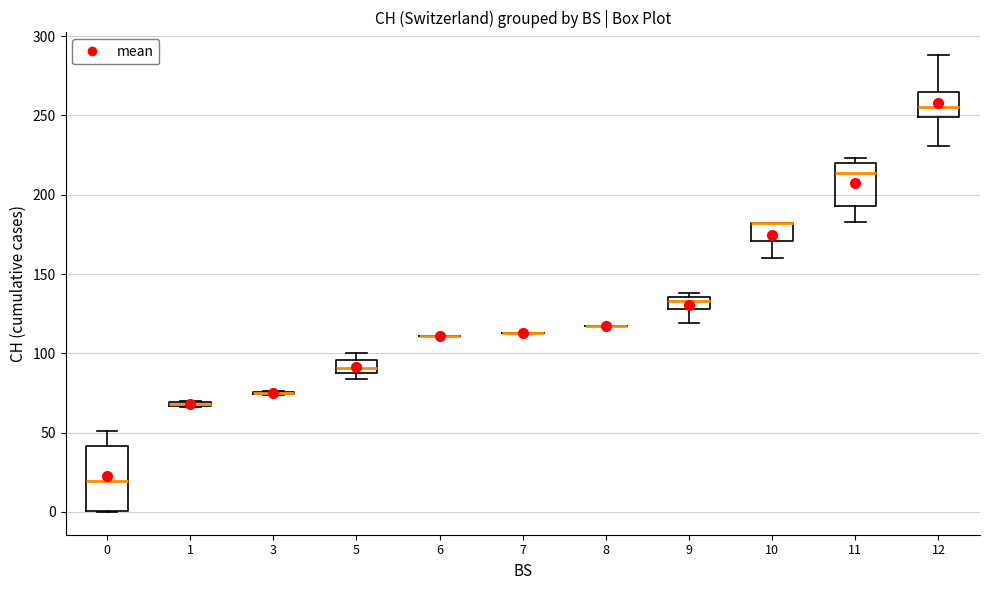

Which box is the tallest, from its lower edge to its upper edge?

0